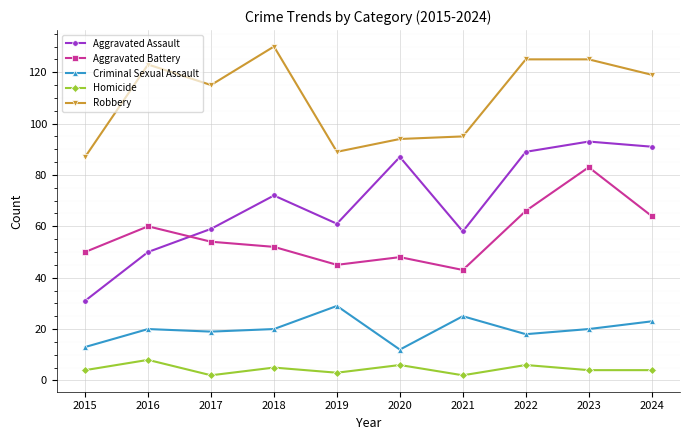

At which category is the sum across all series the highest?

2023